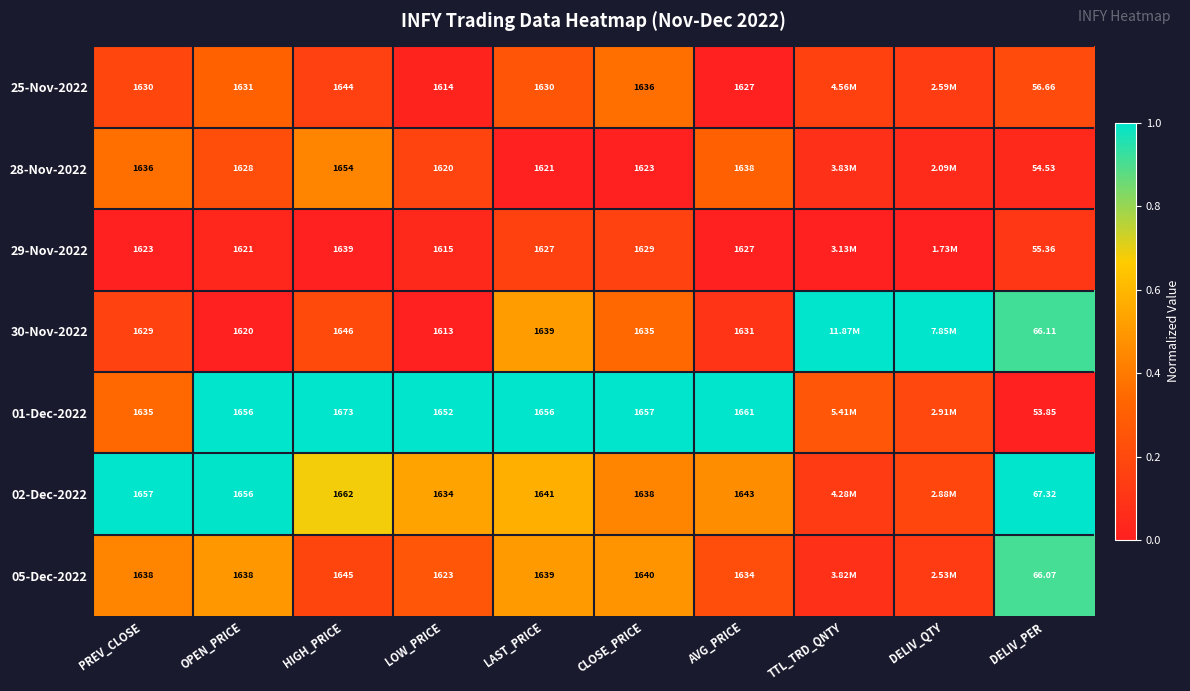

Is the value of 30-Nov-2022 at PREV_CLOSE greater than the value of 02-Dec-2022 at PREV_CLOSE?

No